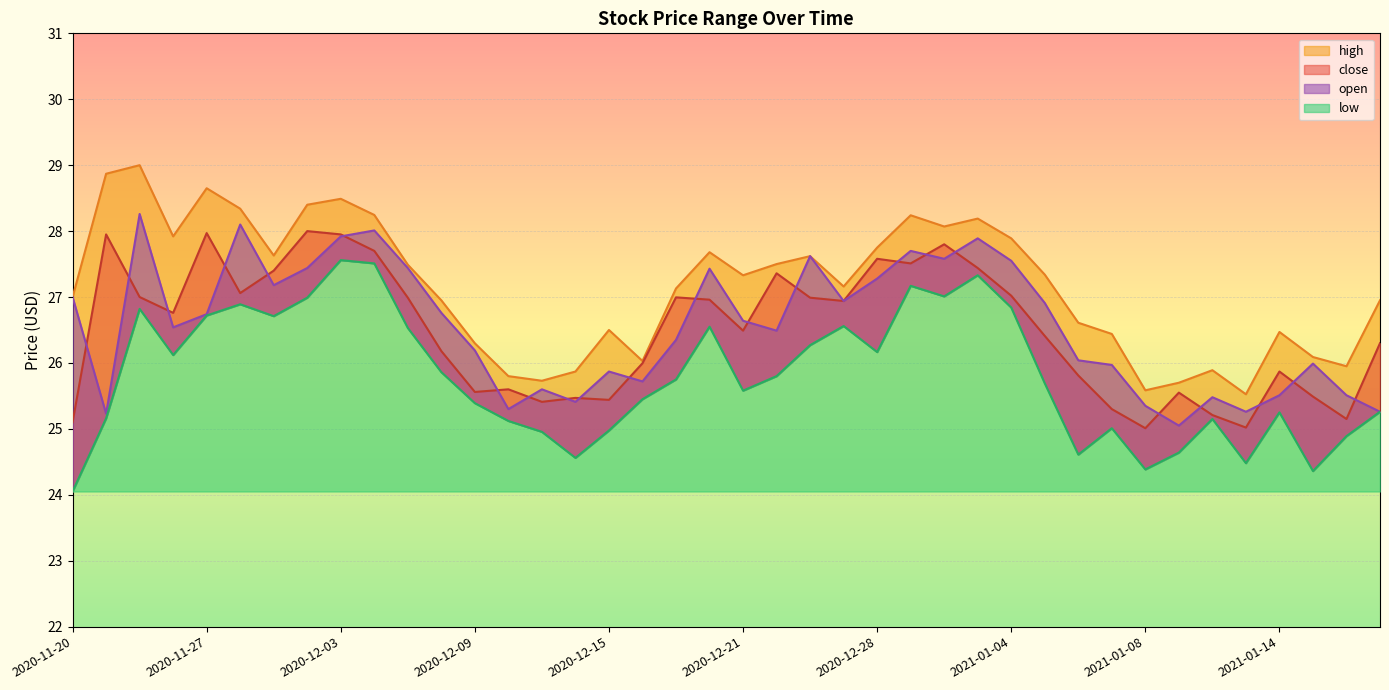

Where is the first local minimum for high?

2020-11-25